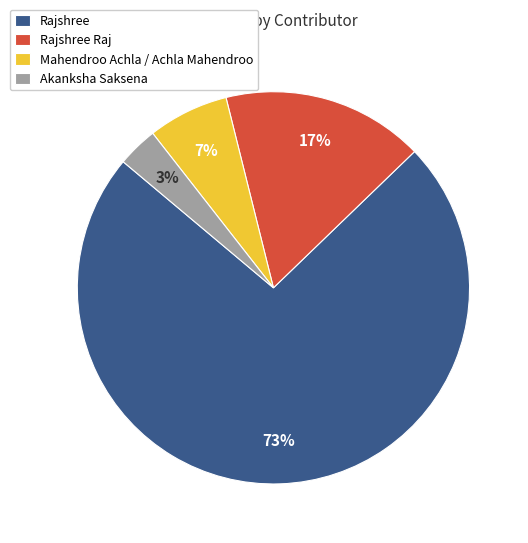

Which category accounts for the majority?

Rajshree